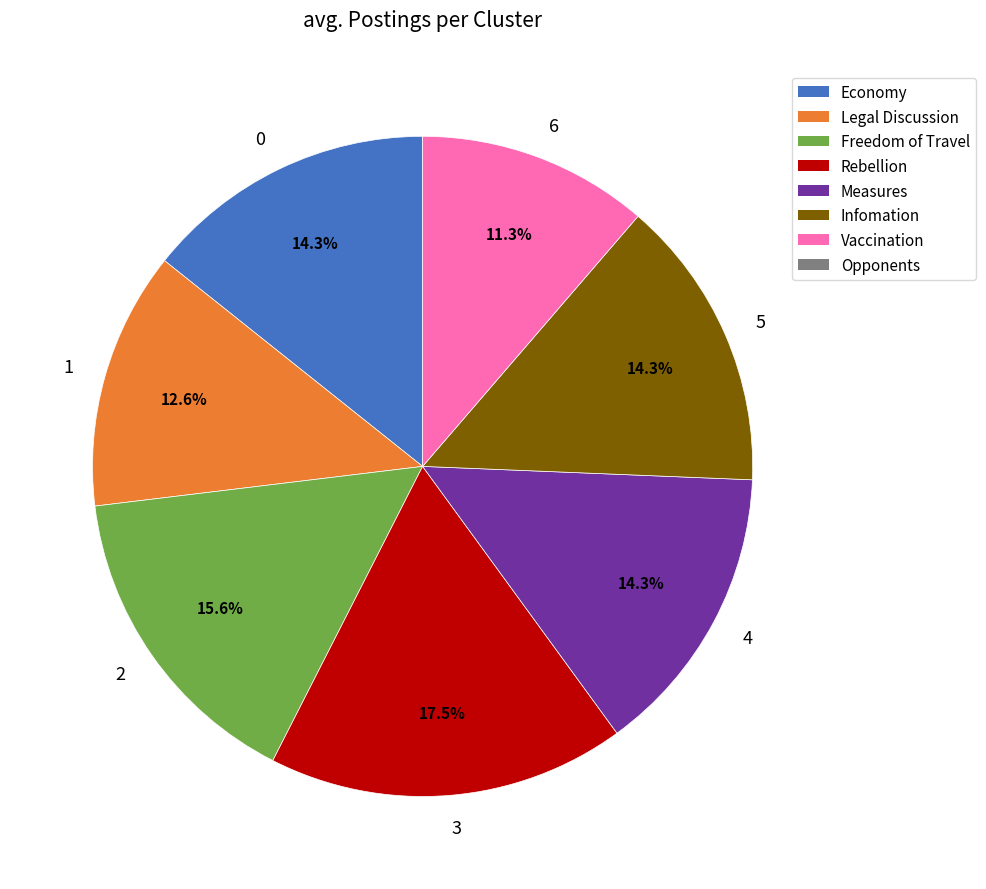

Does 6 account for over 50% of the chart?

No